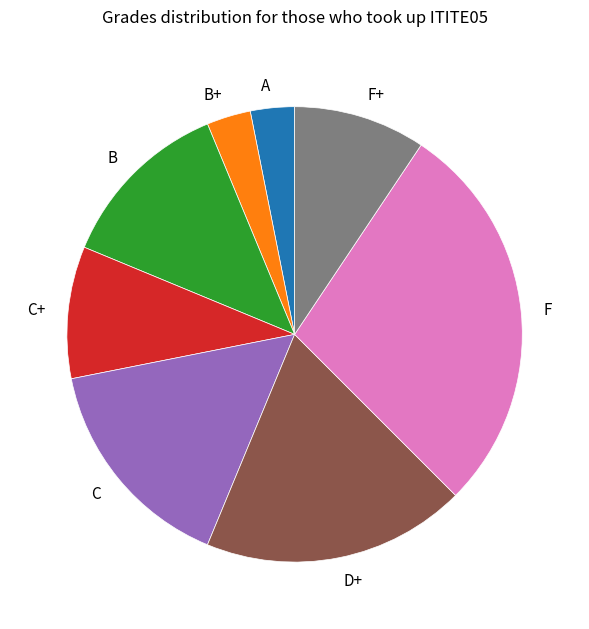

Combined, do F+ and C account for over 50%?

No